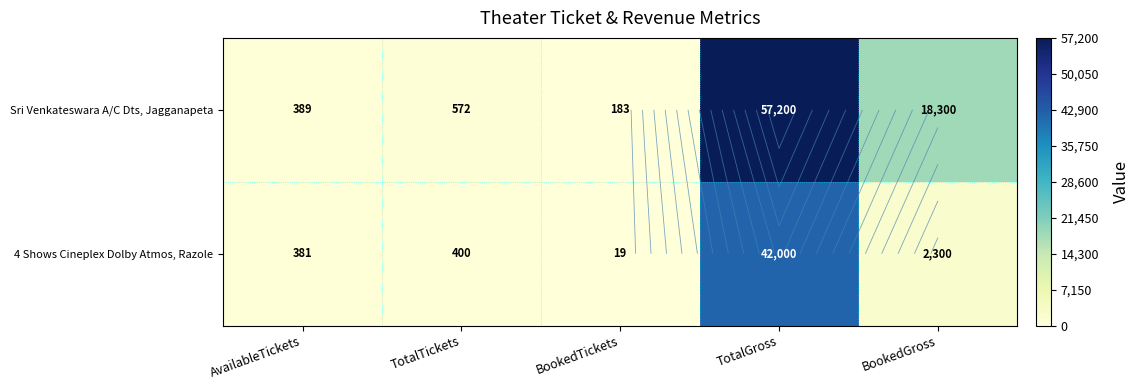

What is the difference between the 4 Shows Cineplex Dolby Atmos, Razole values at BookedTickets and BookedGross?

2281